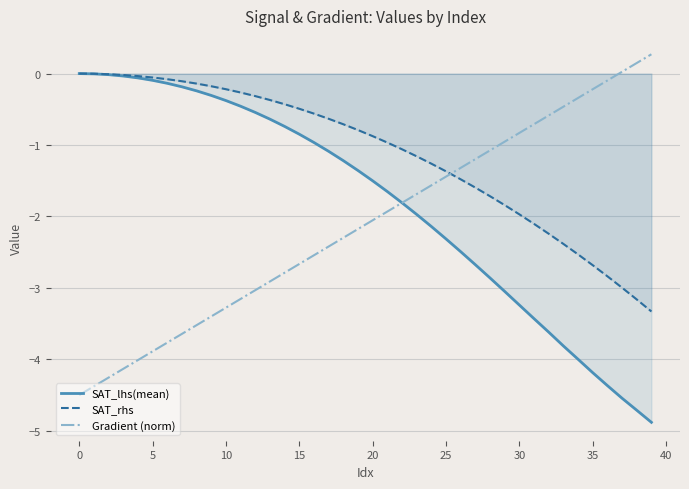

Which series has the largest total across all categories?

SAT_rhs